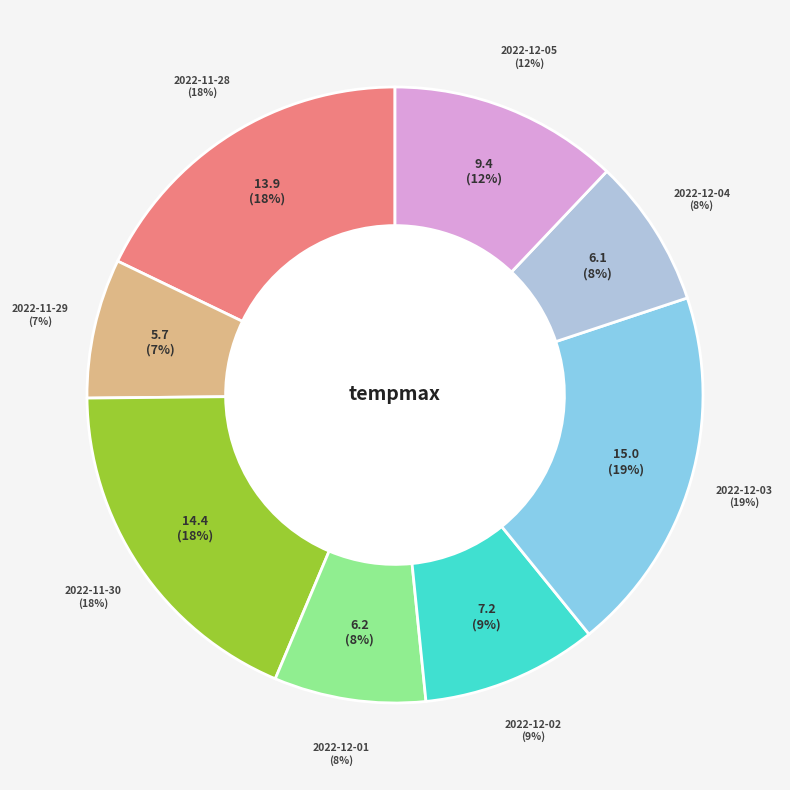

What is the change in value from 2022-12-02 to 2022-12-05?

+2.2